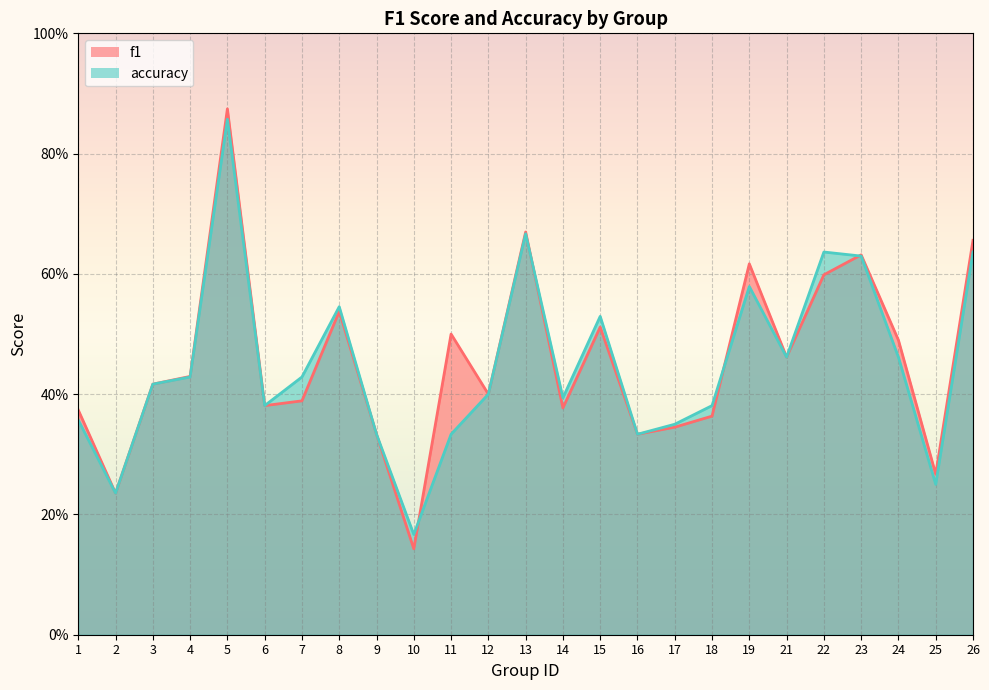

How many lines are shown in the chart?

2